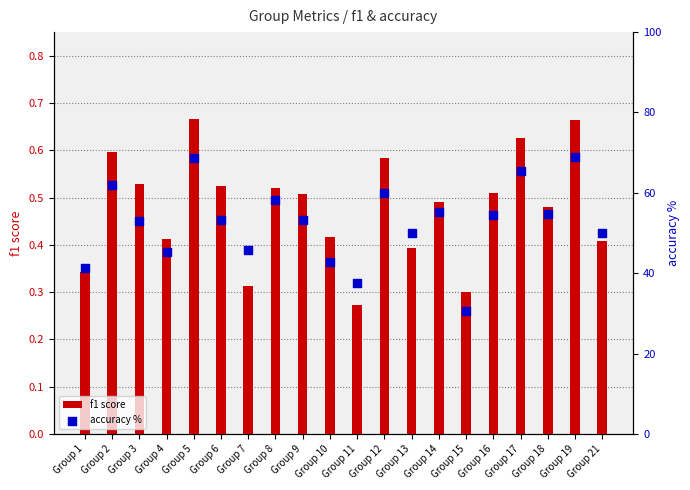

What are all the series names shown in the legend?

f1 score, accuracy %